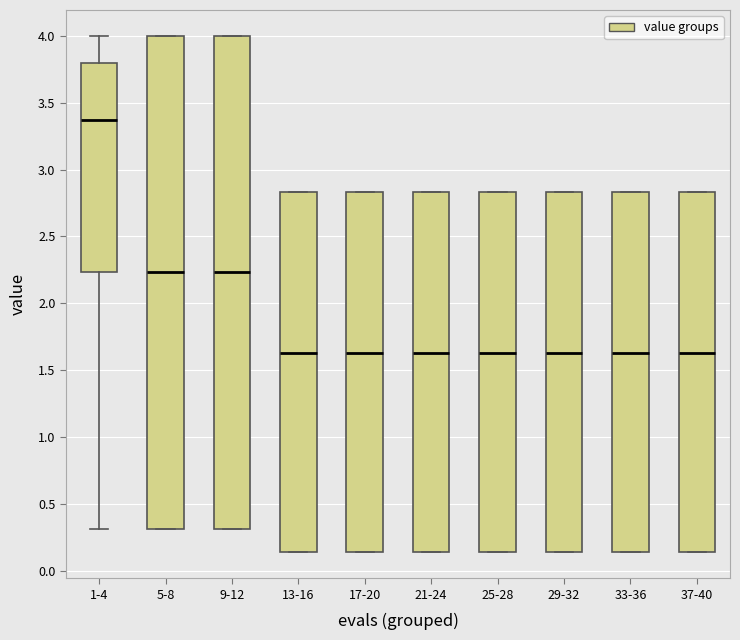

Reading left to right, read every box against the y-axis: the position of its median line, the range the box covers, and the ends of its whiskers. The values are not printed on the chart, so give them approximately, as read against the axis.

1-4: median 3.35, box 2.25 to 3.80, whiskers 0.30 to 4.00
5-8: median 2.25, box 0.30 to 4.00, whiskers 0.30 to 4.00
9-12: median 2.25, box 0.30 to 4.00, whiskers 0.30 to 4.00
13-16: median 1.65, box 0.15 to 2.85, whiskers 0.15 to 2.85
17-20: median 1.65, box 0.15 to 2.85, whiskers 0.15 to 2.85
21-24: median 1.65, box 0.15 to 2.85, whiskers 0.15 to 2.85
25-28: median 1.65, box 0.15 to 2.85, whiskers 0.15 to 2.85
29-32: median 1.65, box 0.15 to 2.85, whiskers 0.15 to 2.85
33-36: median 1.65, box 0.15 to 2.85, whiskers 0.15 to 2.85
37-40: median 1.65, box 0.15 to 2.85, whiskers 0.15 to 2.85